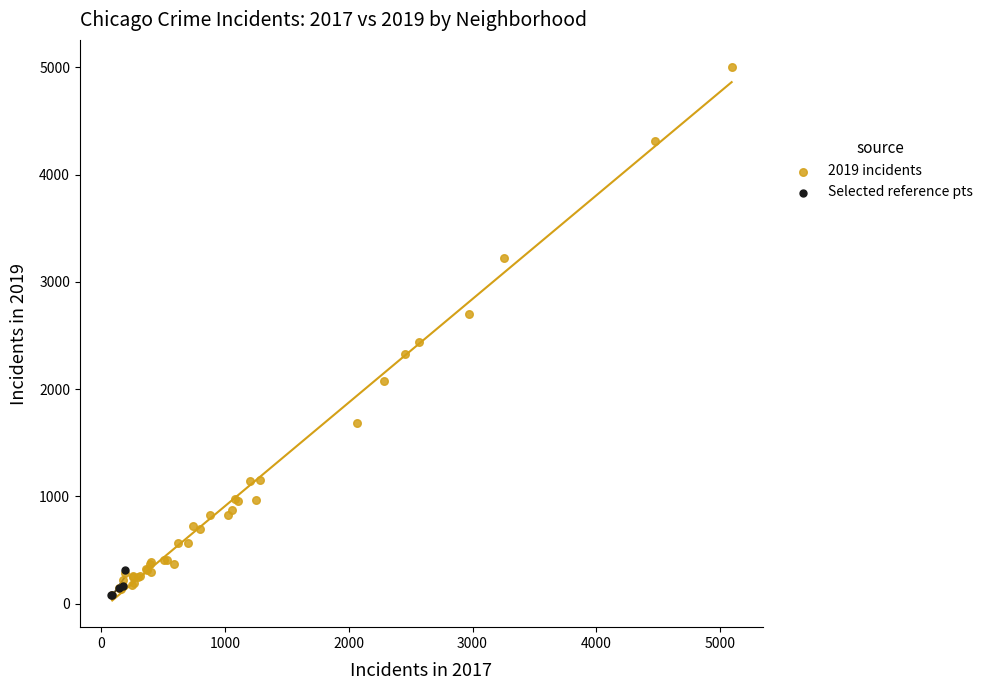

Which series reaches the maximum Y coordinate?

2019 incidents